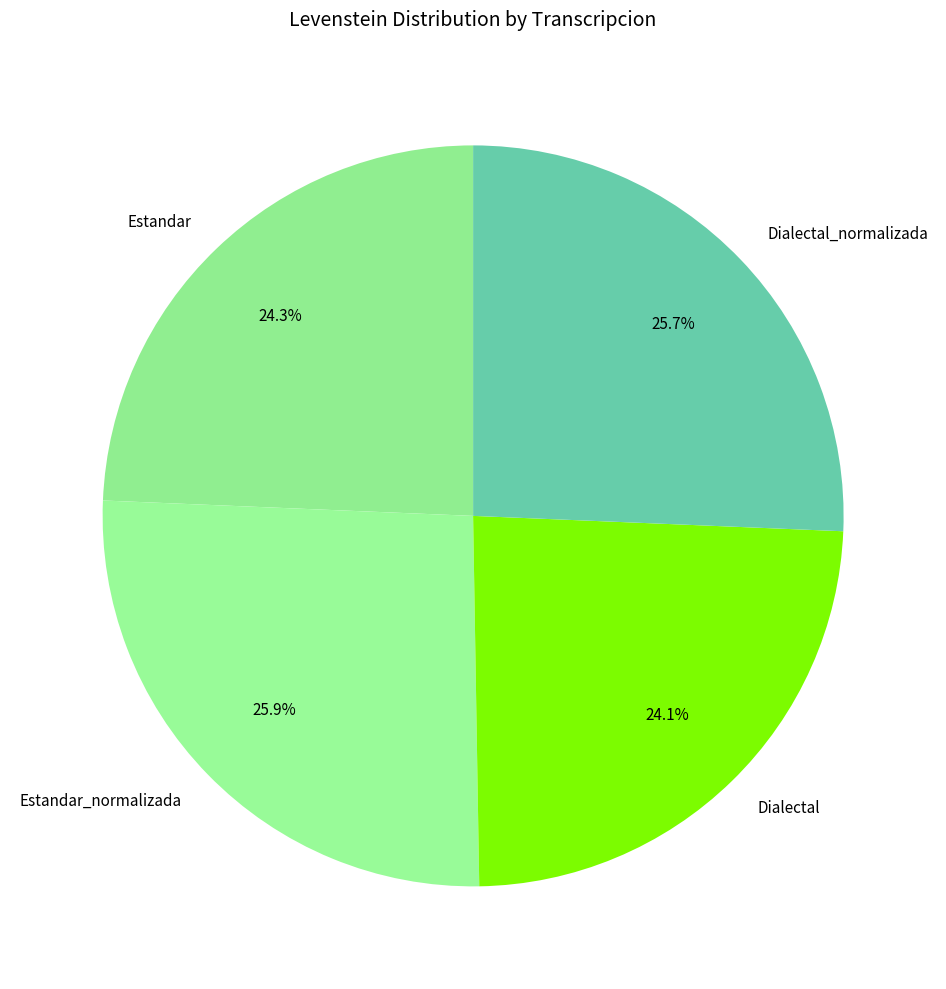

Between Estandar_normalizada and Dialectal, which is larger?

Estandar_normalizada